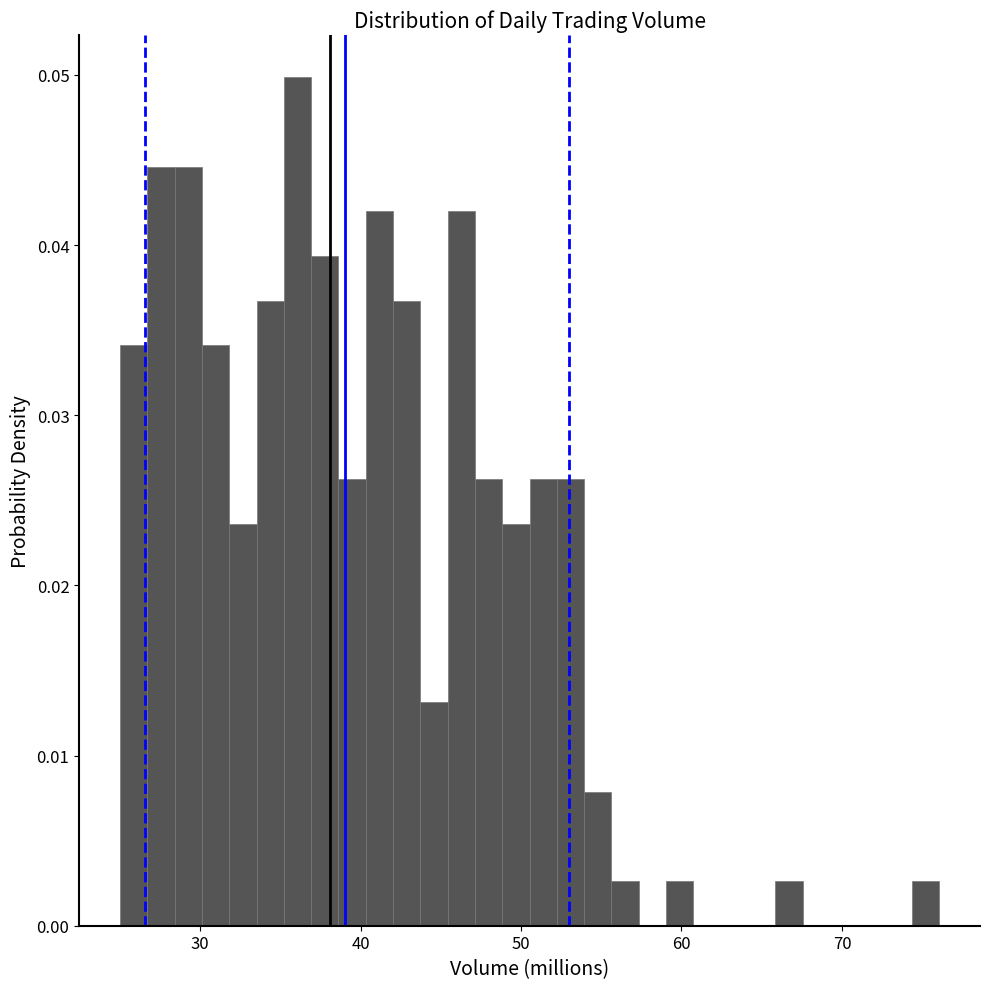

Around what value on the x-axis is the tallest bar? Give the approximate position of its centre, as read against the axis.

36